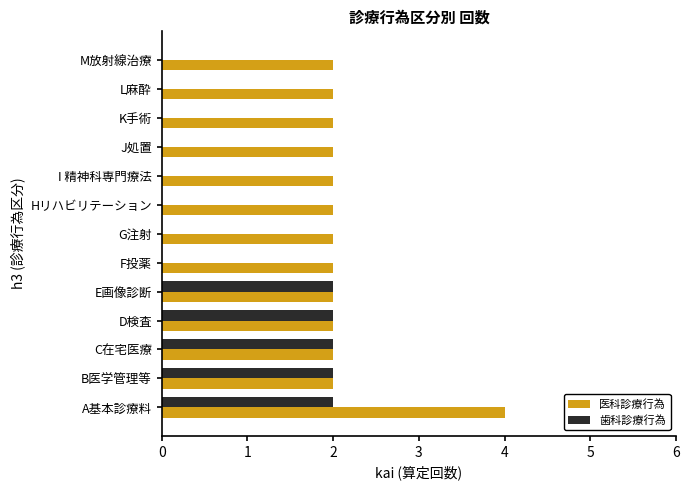

Which series has the largest total across all categories?

医科診療行為